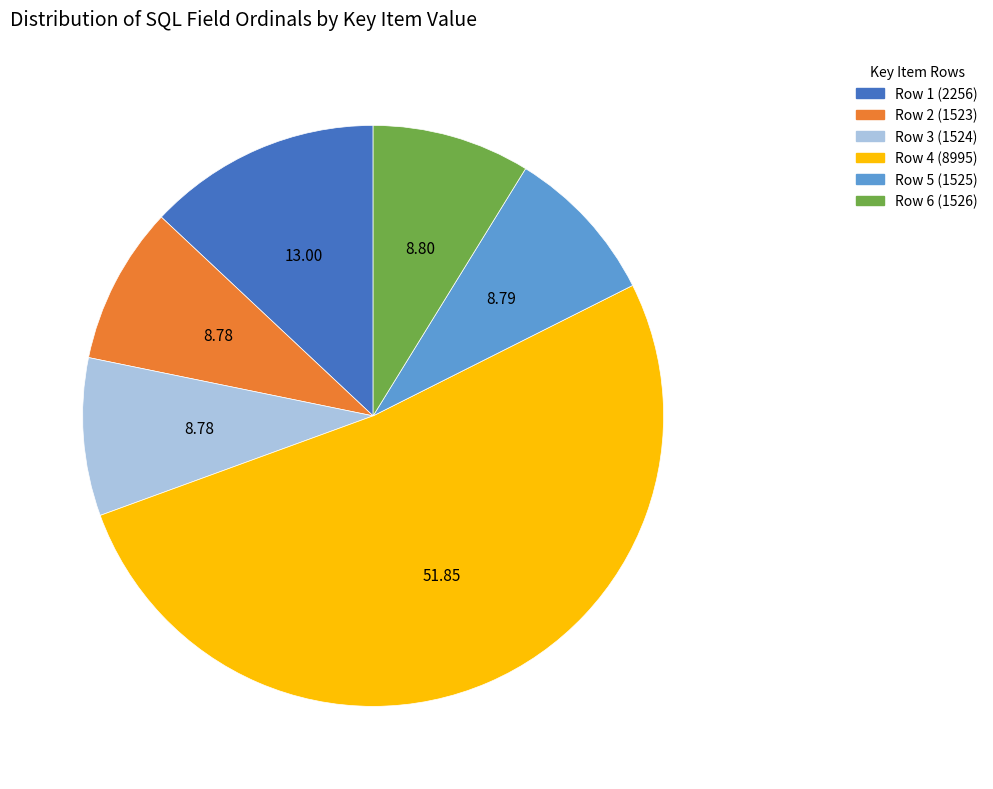

Do Row 5 (1525) and Row 2 (1523) together represent more than half of the pie?

No